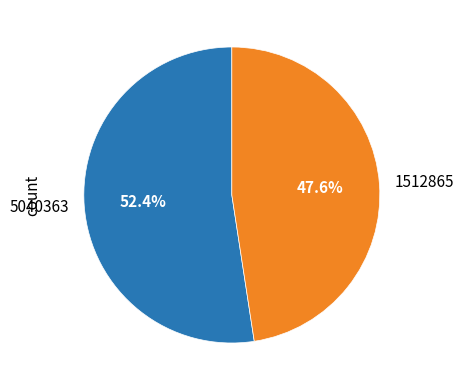

Is there any slice that represents more than half of the pie?

Yes